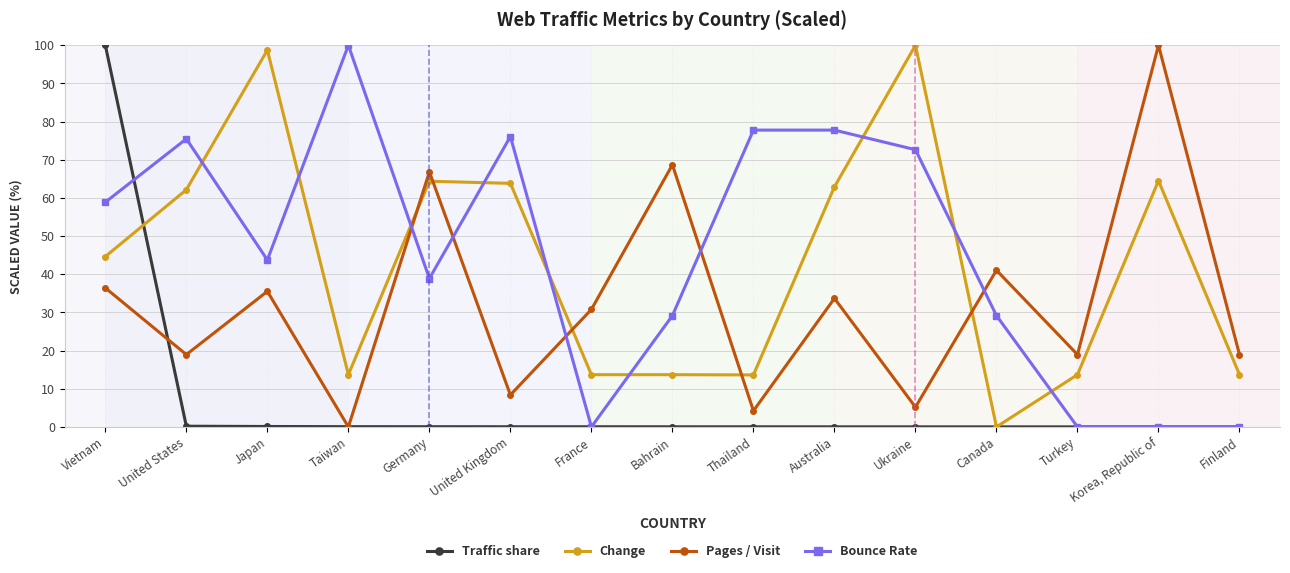

What is the spread (max minus min) of values at Thailand?

77.8